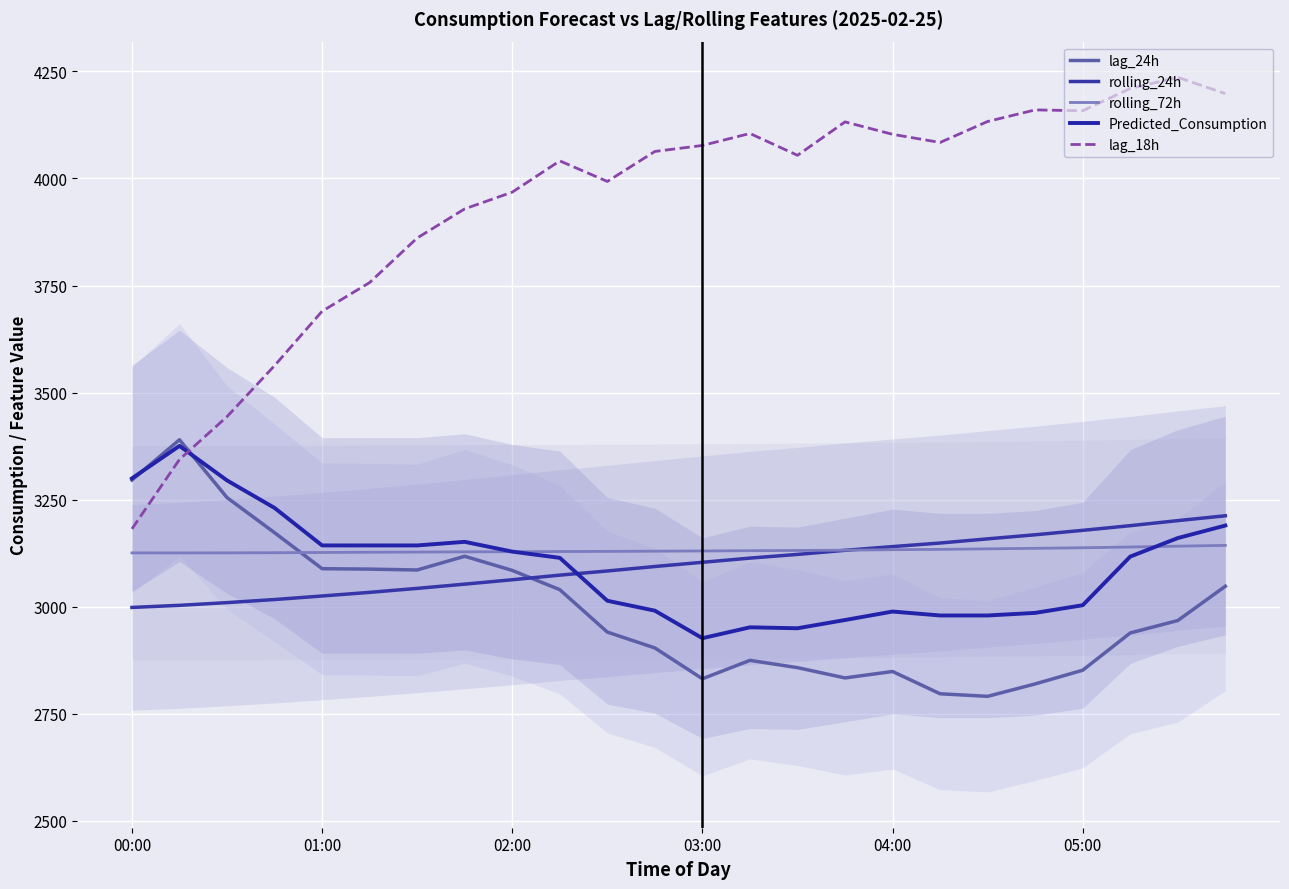

List the series in order of their peak value, highest first.

lag_18h, lag_24h, Predicted_Consumption, rolling_24h, rolling_72h